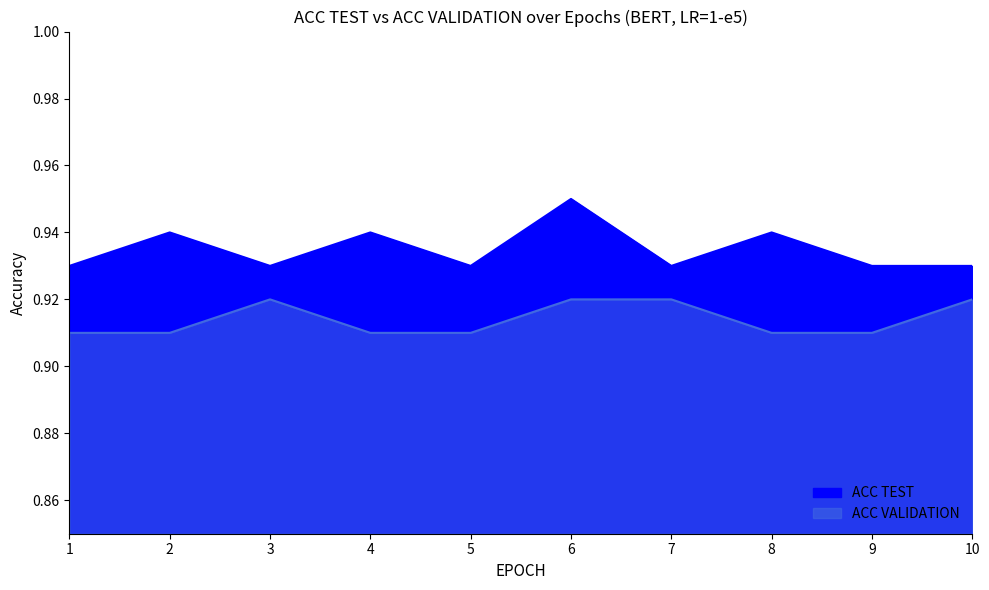

Rank the categories by ACC VALIDATION value from highest to lowest.

3, 6, 7, 10, 1, 2, 4, 5, 8, 9